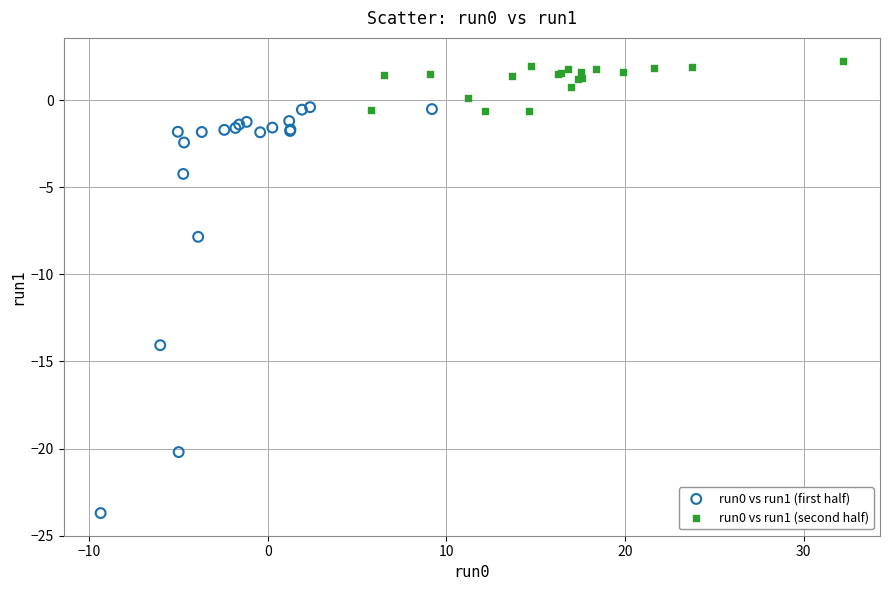

Which series has the largest Y range (max minus min)?

run0 vs run1 (first half)